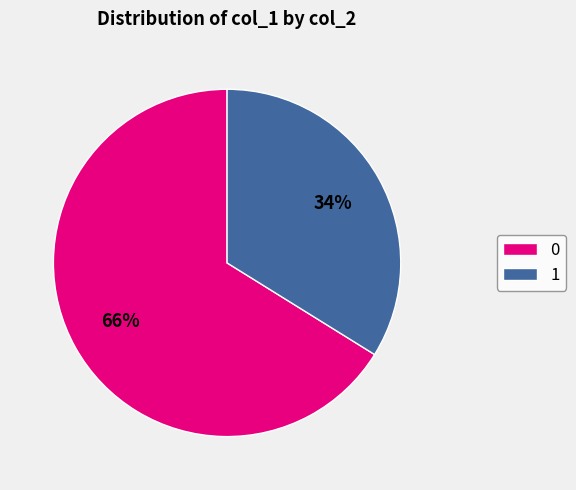

Is it true that 1 is 23% of the pie?

False